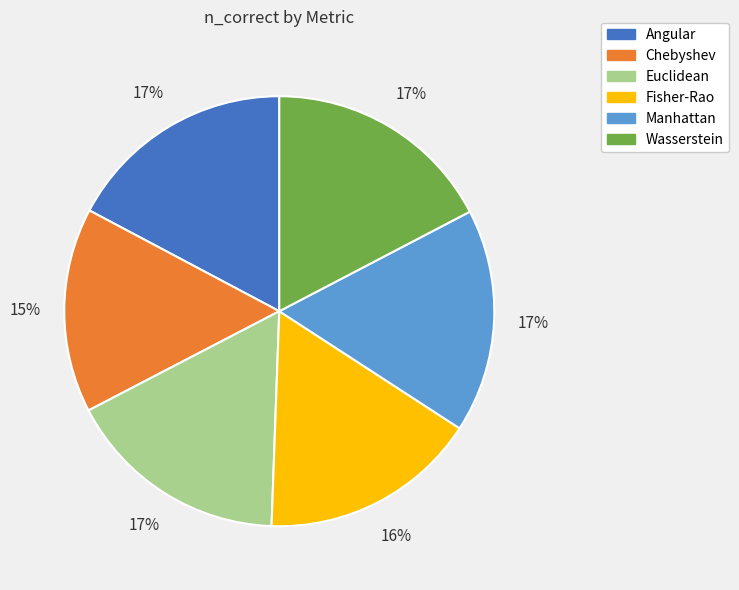

The Manhattan slice represents 4% of the pie. True or false?

False